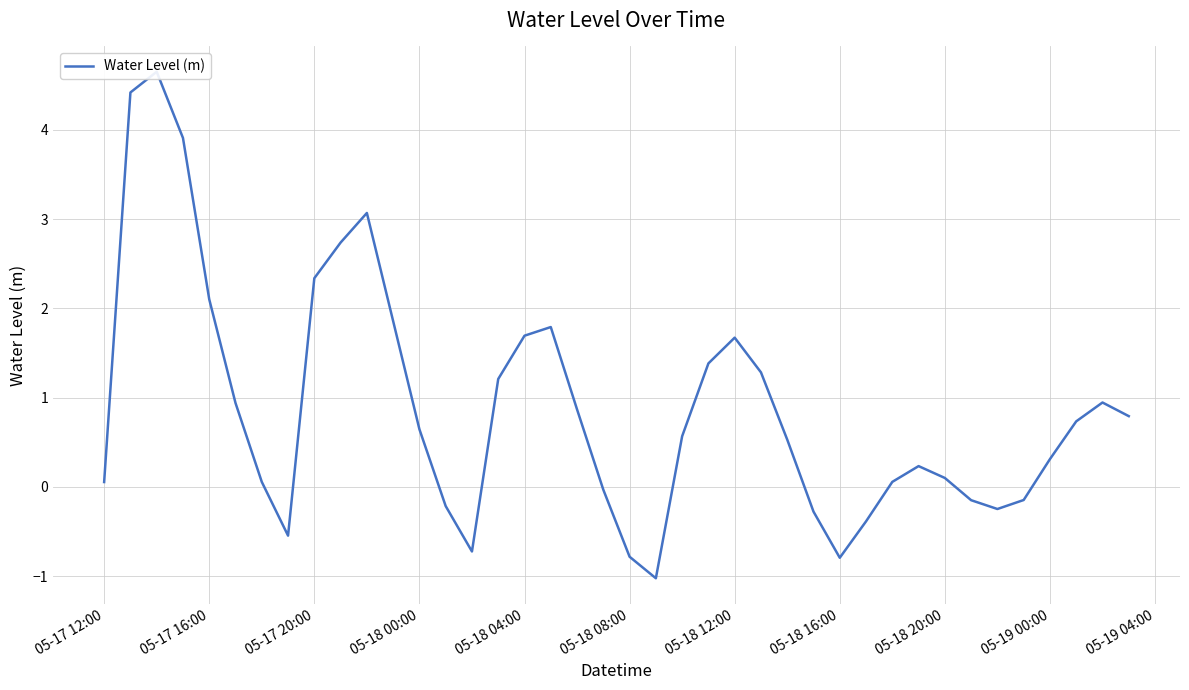

What is the minimum value shown in the chart?

-1.0